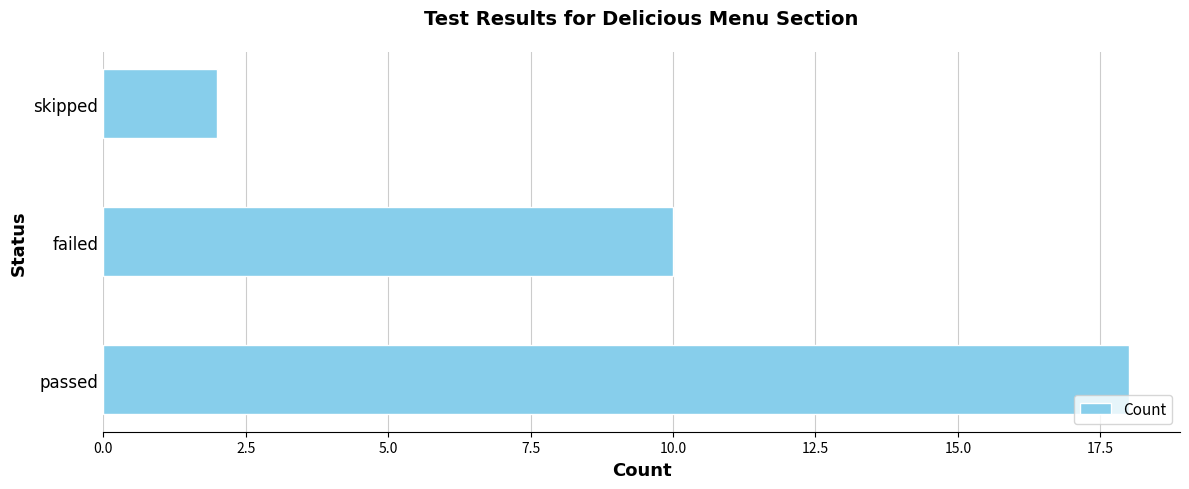

What is the change in value from passed to failed?

-8